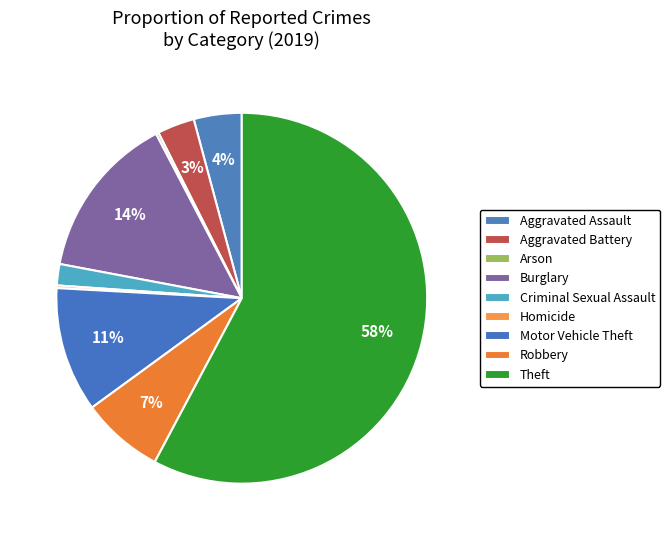

What is the total percentage of Arson and Motor Vehicle Theft?

11.1%